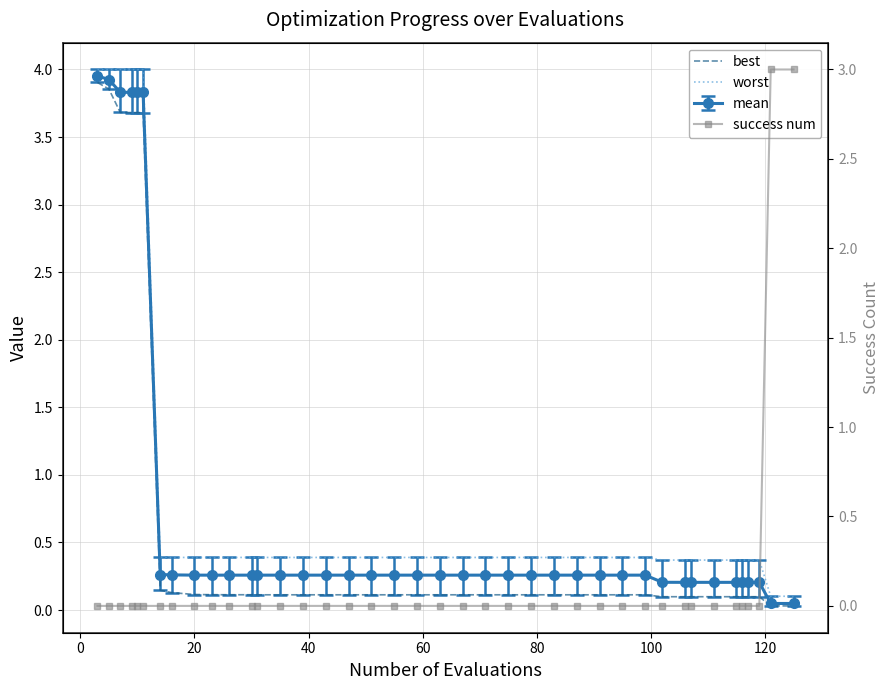

What is the value of the best point at the 25th from the left?

0.1